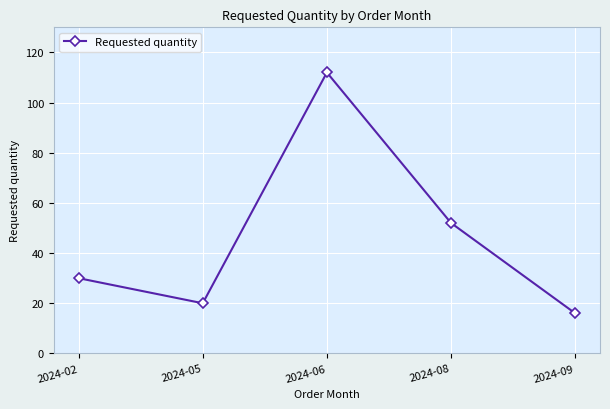

Which category has the highest value across all series?

2024-06